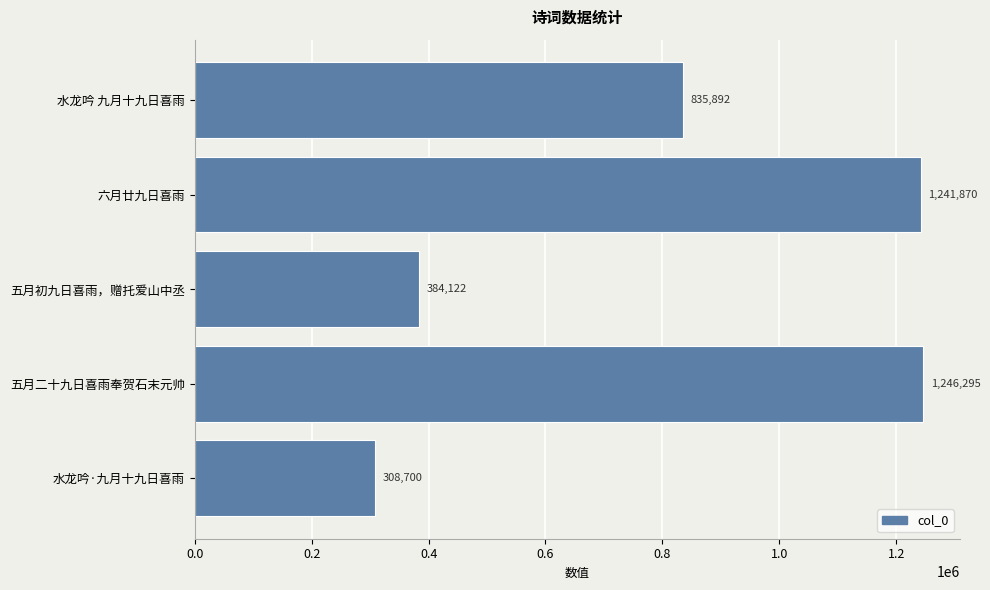

What is the difference between the second highest and minimum values?

933170